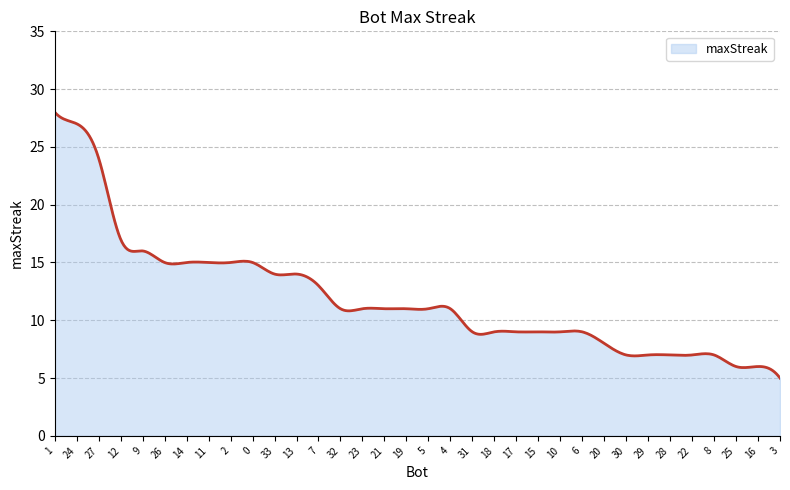

How many lines are shown in the chart?

1